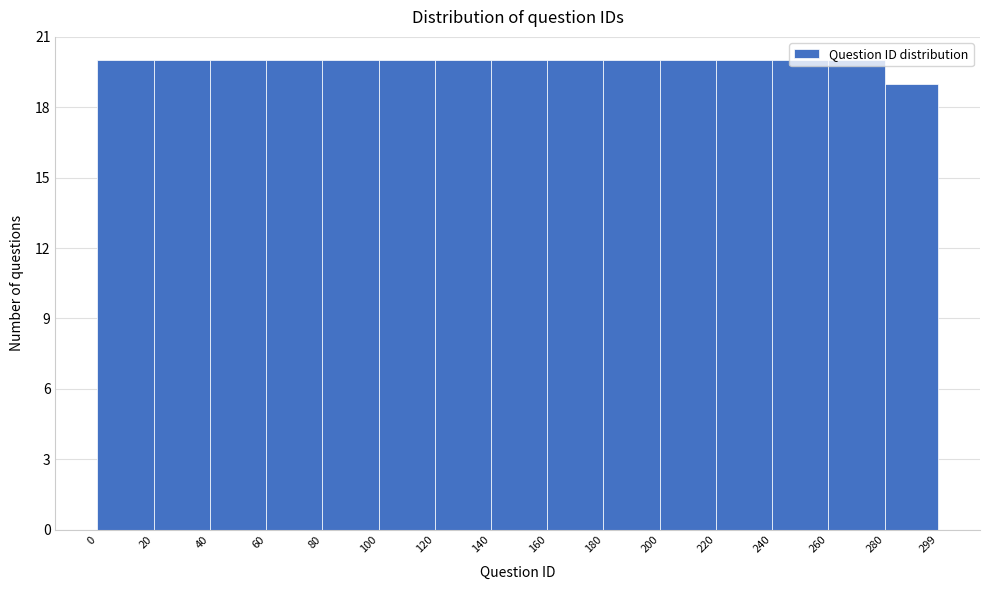

What is the height of the bar covering 220 to 240 on the x-axis? The values are not printed on the chart, so give them approximately, as read against the axis.

20